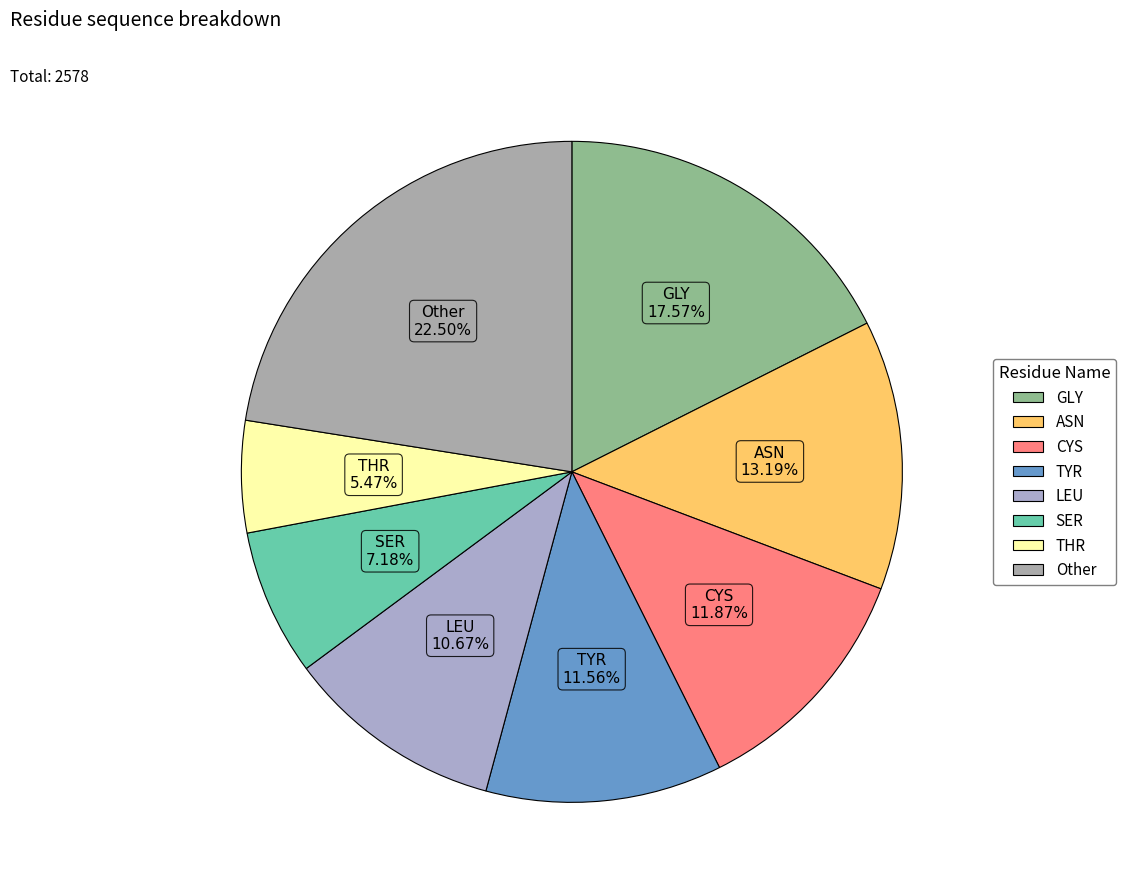

How many segments does this pie chart have?

8